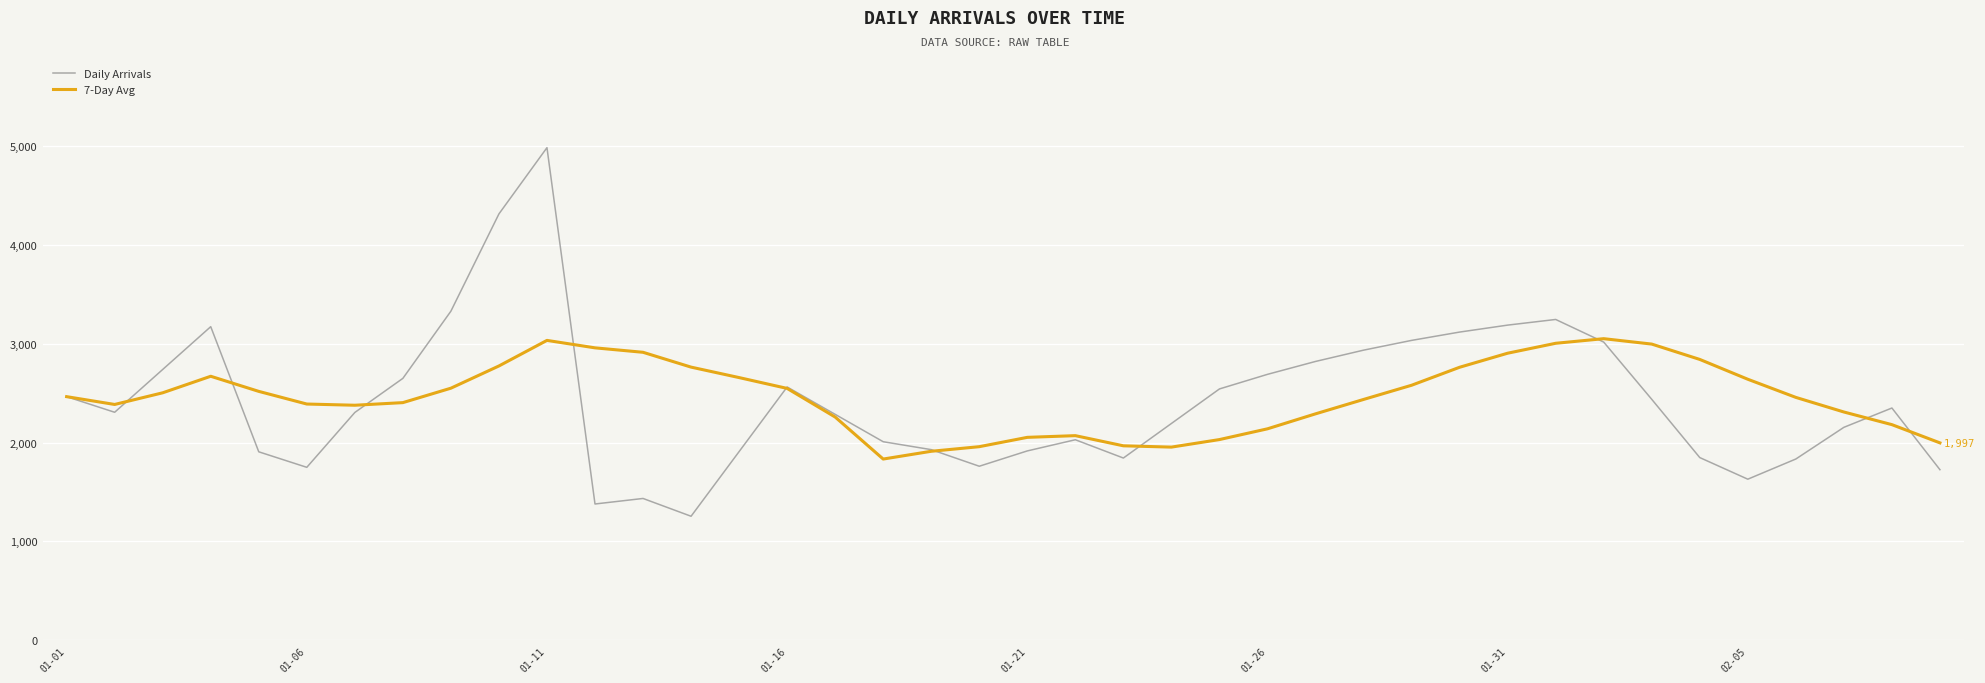

How many lines are shown in the chart?

2